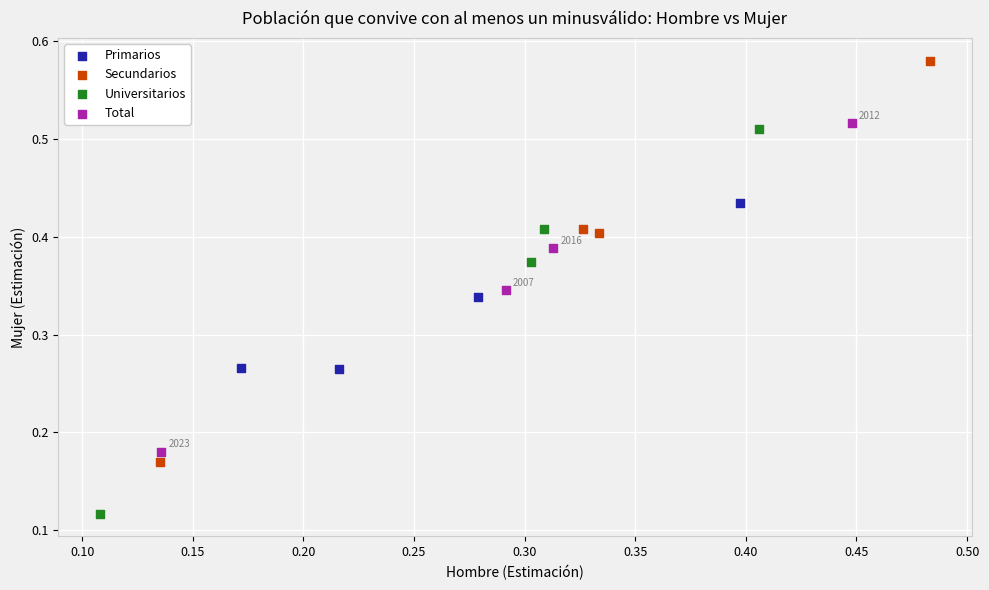

Which series reaches the minimum Y coordinate?

Universitarios